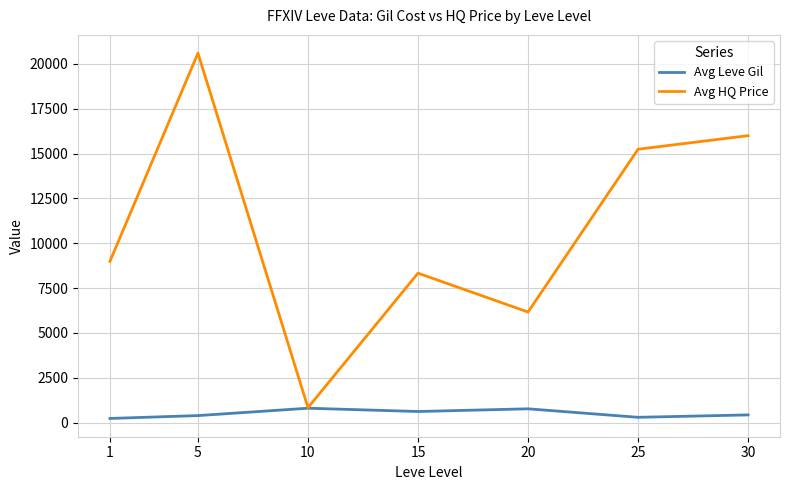

What is the sum of all Avg Leve Gil values?

3544.5